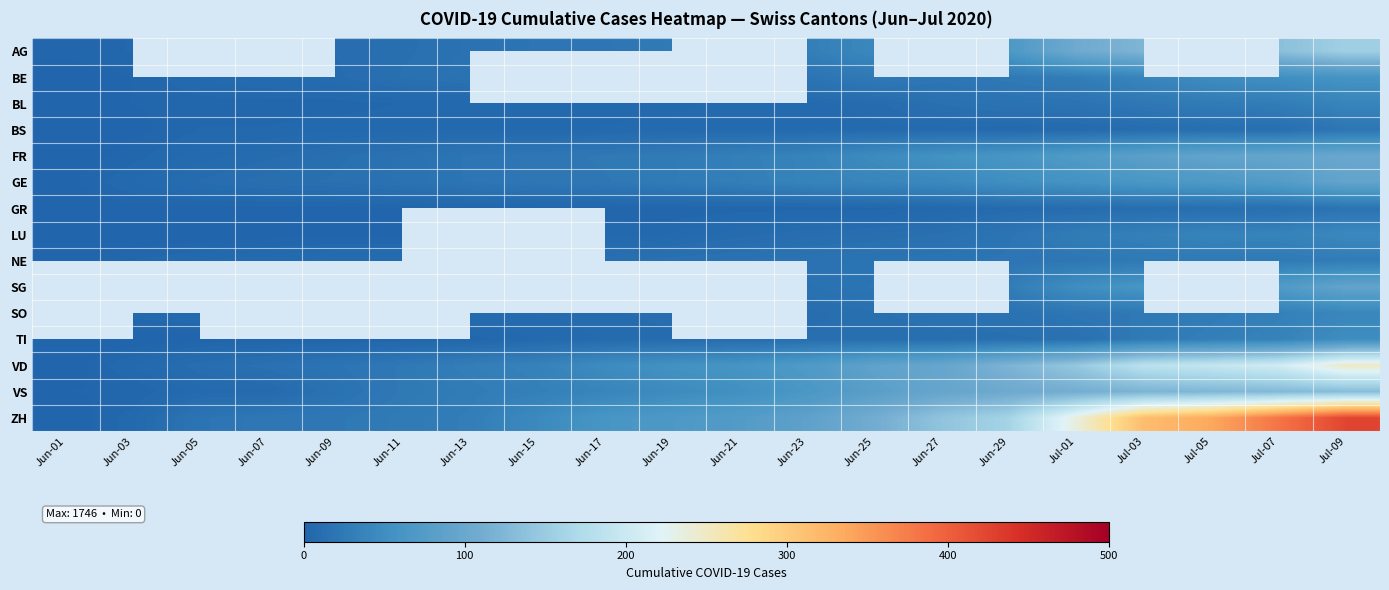

What is the greatest value displayed?

424.0